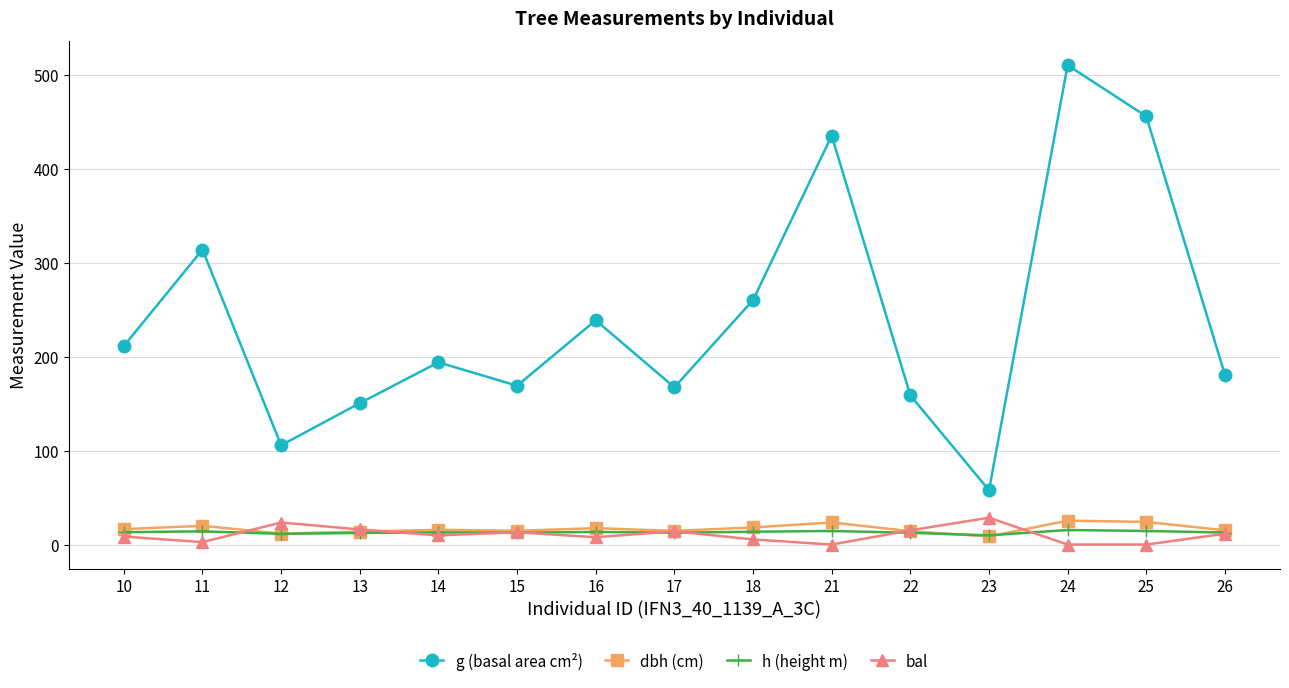

Which series has the widest spread of values?

g (basal area cm²)